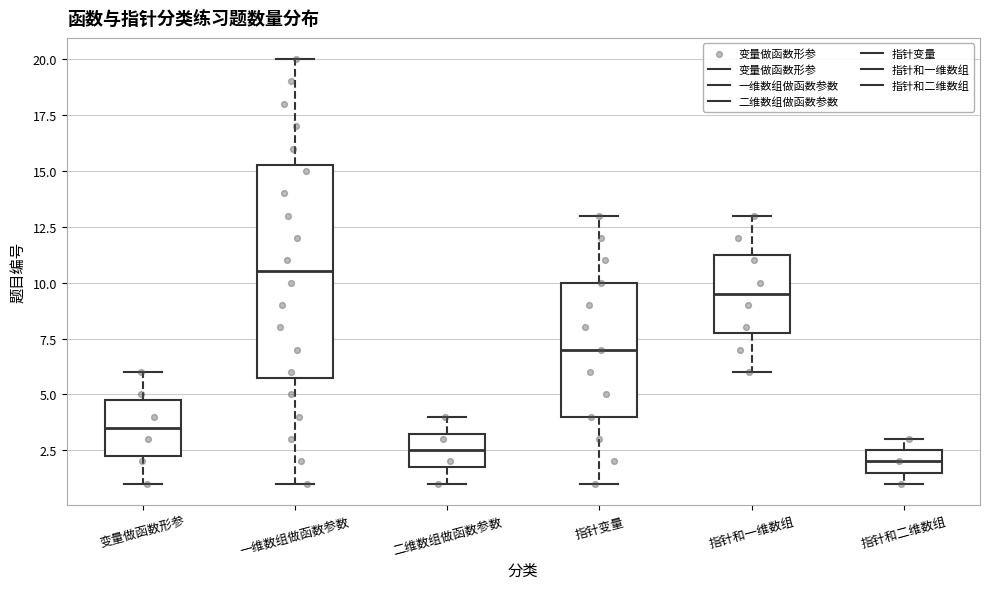

Which box has the highest median line?

一维数组做函数参数